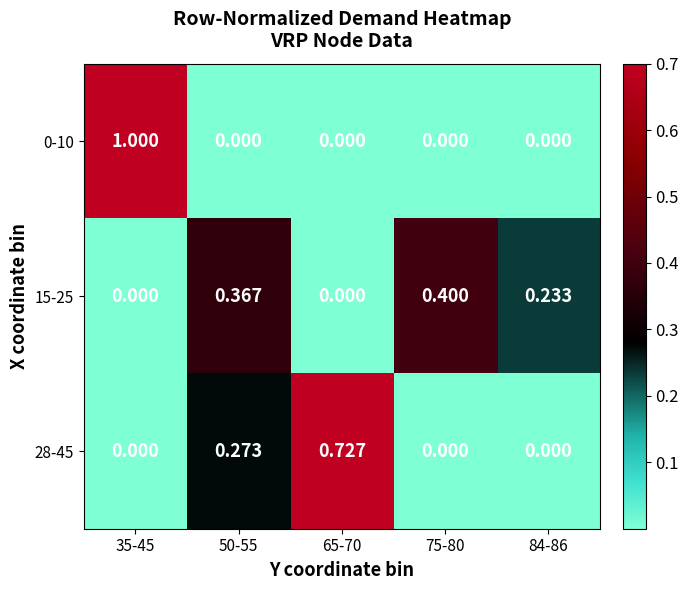

Is the value of 0-10 at 50-55 greater than the value of 15-25 at 75-80?

No